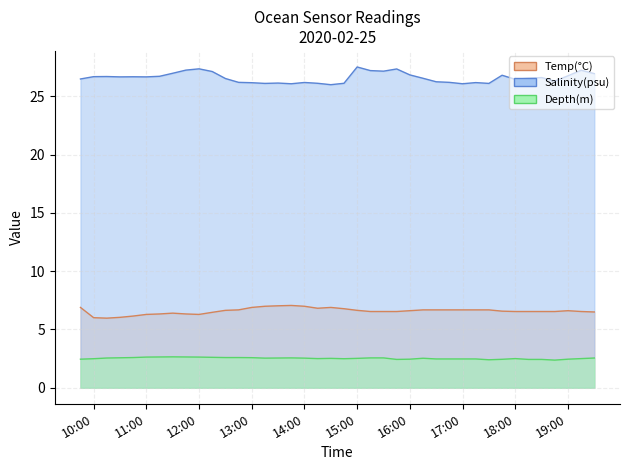

What is the value of the Depth(m) point at the 21st from the left?

2.5